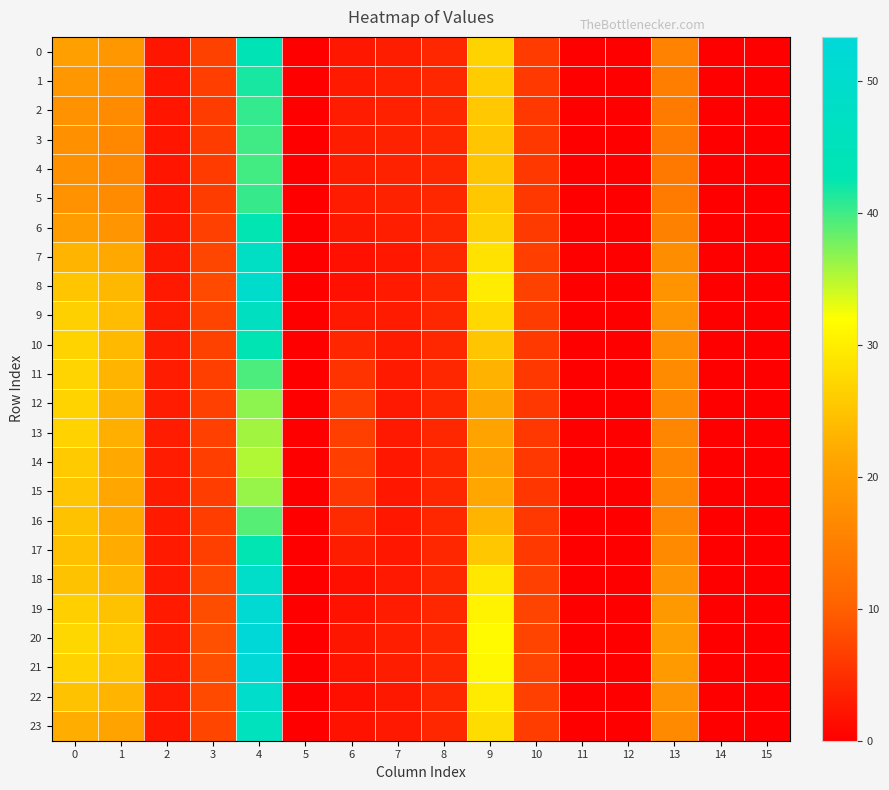

Reading left to right, extract all data points from this chart.

0: 0=20.5	1=19.0	2=2.5	3=6.9	4=43.5	5=0.0	6=2.6	7=3.2	8=4.3	9=26.9	10=6.3	11=0.0	12=0.0	13=15.6	14=0.0	15=0.0
1: 0=19.1	1=17.7	2=2.4	3=6.6	4=41.7	5=0.0	6=2.9	7=3.5	8=4.3	9=26.0	10=6.1	11=0.0	12=0.0	13=14.7	14=0.0	15=0.0
2: 0=18.2	1=16.9	2=2.3	3=6.4	4=40.5	5=0.0	6=3.1	7=3.6	8=4.3	9=25.4	10=6.0	11=0.0	12=0.0	13=14.2	14=0.0	15=0.0
3: 0=17.8	1=16.6	2=2.3	3=6.4	4=39.9	5=0.0	6=3.2	7=3.7	8=4.3	9=25.2	10=6.0	11=0.0	12=0.0	13=14.0	14=0.0	15=0.0
4: 0=17.7	1=16.5	2=2.3	3=6.4	4=39.8	5=0.0	6=3.2	7=3.7	8=4.3	9=25.1	10=6.0	11=0.0	12=0.0	13=13.9	14=0.0	15=0.0
5: 0=18.2	1=16.9	2=2.3	3=6.4	4=40.3	5=0.0	6=3.1	7=3.6	8=4.3	9=25.3	10=6.0	11=0.0	12=0.0	13=14.2	14=0.0	15=0.0
6: 0=20.0	1=18.6	2=2.4	3=6.8	4=42.8	5=0.0	6=2.7	7=3.3	8=4.3	9=26.4	10=6.2	11=0.0	12=0.0	13=15.3	14=0.0	15=0.0
7: 0=23.2	1=21.6	2=2.6	3=7.5	4=47.3	5=0.0	6=1.8	7=2.6	8=4.3	9=28.6	10=6.7	11=0.0	12=0.0	13=17.2	14=0.0	15=0.0
8: 0=25.3	1=23.6	2=2.8	3=7.8	4=49.9	5=0.0	6=1.8	7=2.8	8=4.3	9=29.8	10=6.9	11=0.0	12=0.0	13=18.4	14=0.0	15=0.0
9: 0=26.4	1=24.0	2=2.9	3=7.3	4=46.5	5=0.0	6=2.8	7=2.9	8=4.3	9=27.3	10=6.4	11=0.0	12=0.0	13=18.2	14=0.0	15=0.0
10: 0=26.9	1=23.8	2=3.0	3=6.9	4=43.1	5=0.0	6=4.1	7=3.0	8=4.3	9=25.2	10=6.1	11=0.0	12=0.0	13=17.7	14=0.0	15=0.0
11: 0=26.9	1=23.3	2=3.1	3=6.8	4=39.5	5=0.0	6=5.5	7=2.9	8=4.3	9=22.9	10=6.0	11=0.0	12=0.0	13=17.0	14=0.0	15=0.0
12: 0=26.8	1=22.7	2=3.1	3=6.8	4=36.7	5=0.0	6=6.5	7=2.8	8=4.3	9=21.3	10=5.9	11=0.0	12=0.0	13=16.4	14=0.0	15=0.0
13: 0=26.7	1=22.5	2=3.1	3=6.8	4=35.9	5=0.0	6=6.7	7=2.8	8=4.3	9=20.9	10=5.9	11=0.0	12=0.0	13=16.2	14=0.0	15=0.0
14: 0=25.8	1=21.8	2=3.0	3=6.6	4=35.3	5=0.0	6=6.6	7=2.6	8=4.3	9=20.7	10=5.9	11=0.0	12=0.0	13=15.8	14=0.0	15=0.0
15: 0=25.2	1=21.5	2=3.0	3=6.5	4=36.3	5=0.0	6=5.8	7=2.5	8=4.3	9=21.5	10=5.8	11=0.0	12=0.0	13=15.8	14=0.0	15=0.0
16: 0=24.8	1=21.6	2=2.9	3=6.5	4=39.0	5=0.0	6=4.6	7=2.5	8=4.3	9=23.2	10=5.8	11=0.0	12=0.0	13=16.2	14=0.0	15=0.0
17: 0=24.5	1=22.0	2=2.8	3=6.7	4=42.7	5=0.0	6=3.1	7=2.5	8=4.3	9=25.4	10=6.1	11=0.0	12=0.0	13=16.8	14=0.0	15=0.0
18: 0=24.8	1=23.2	2=2.7	3=7.7	4=48.9	5=0.0	6=1.7	7=2.7	8=4.3	9=29.2	10=6.8	11=0.0	12=0.0	13=18.1	14=0.0	15=0.0
19: 0=26.3	1=24.7	2=2.8	3=8.2	4=51.7	5=0.0	6=2.1	7=3.1	8=4.3	9=30.6	10=7.1	11=0.0	12=0.0	13=19.2	14=0.0	15=0.0
20: 0=27.3	1=25.7	2=2.9	3=8.4	4=53.3	5=0.0	6=2.4	7=3.3	8=4.3	9=31.4	10=7.2	11=0.0	12=0.0	13=19.8	14=0.0	15=0.0
21: 0=26.8	1=25.1	2=2.8	3=8.3	4=52.6	5=0.0	6=2.3	7=3.2	8=4.3	9=31.1	10=7.2	11=0.0	12=0.0	13=19.5	14=0.0	15=0.0
22: 0=24.7	1=23.2	2=2.7	3=7.8	4=49.5	5=0.0	6=1.7	7=2.7	8=4.3	9=29.6	10=6.9	11=0.0	12=0.0	13=18.2	14=0.0	15=0.0
23: 0=22.4	1=20.9	2=2.6	3=7.3	4=45.9	5=0.0	6=2.1	7=2.8	8=4.3	9=27.9	10=6.5	11=0.0	12=0.0	13=16.7	14=0.0	15=0.0